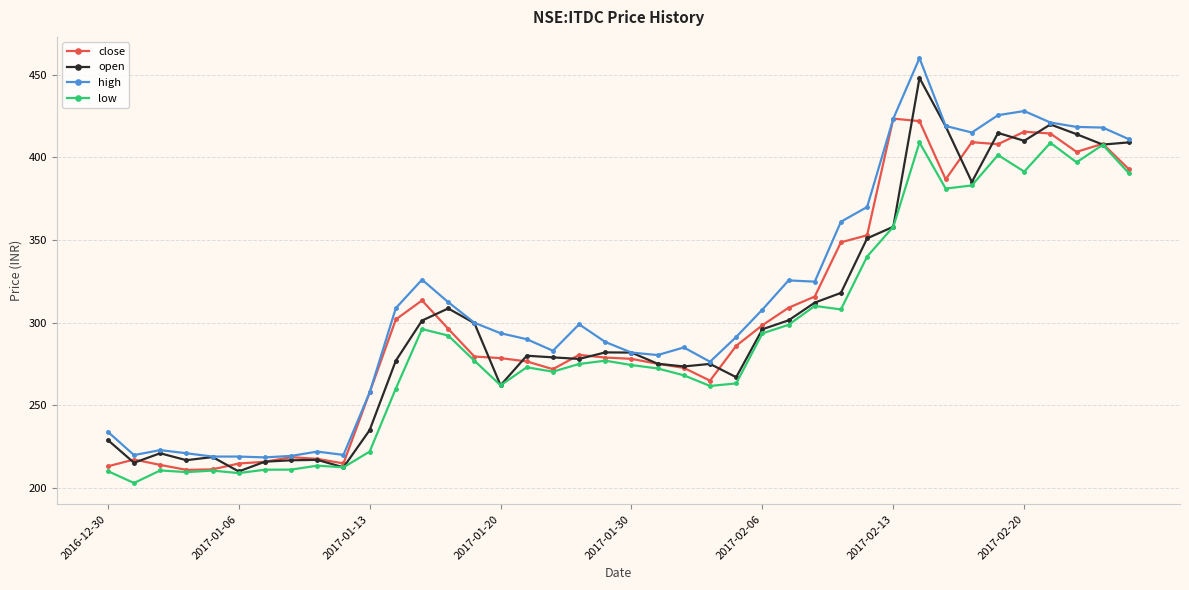

What is the value of the open point at the 30th from the left?

351.0